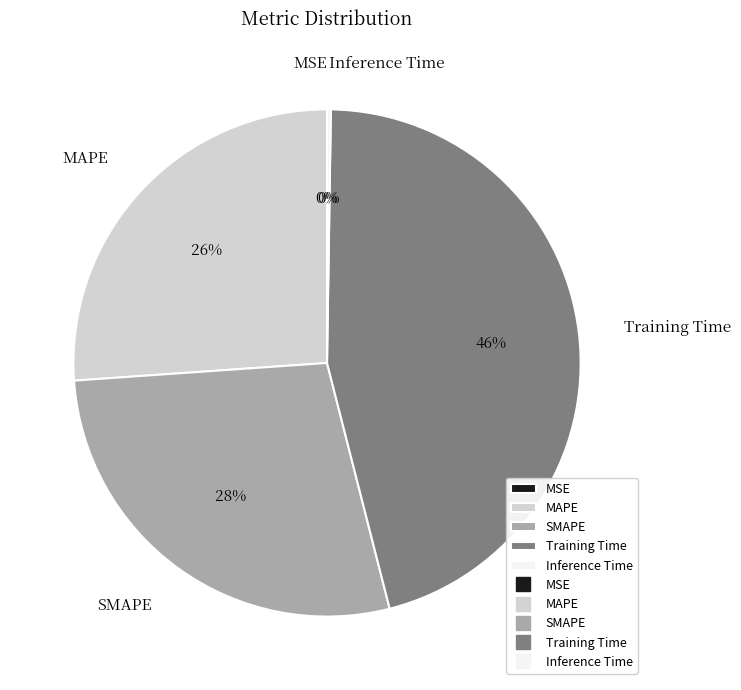

Does any single category account for the majority?

No